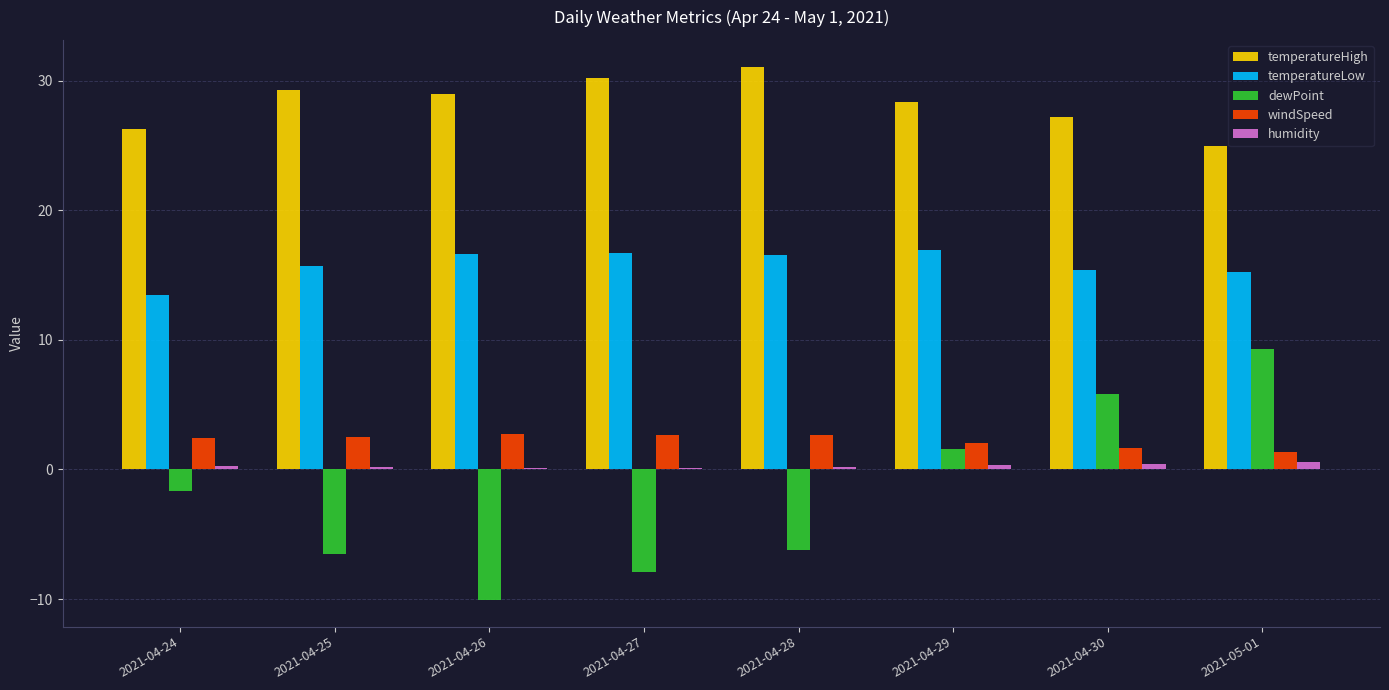

Is the value of temperatureLow at 2021-04-25 greater than the value of humidity at 2021-04-26?

Yes